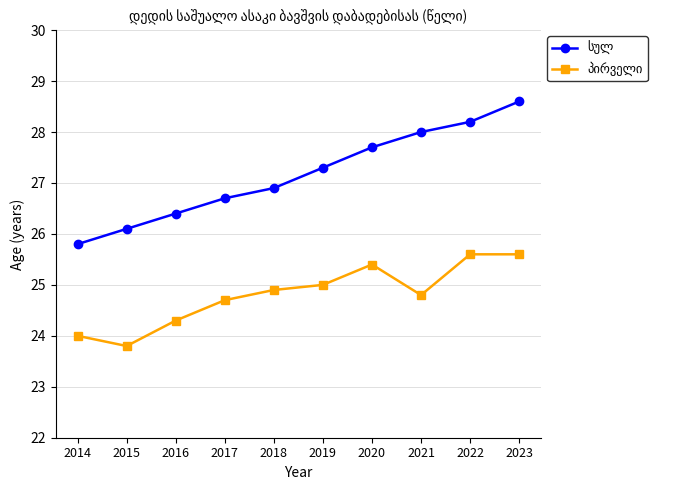

What is the spread (max minus min) of values at 2020?

2.3